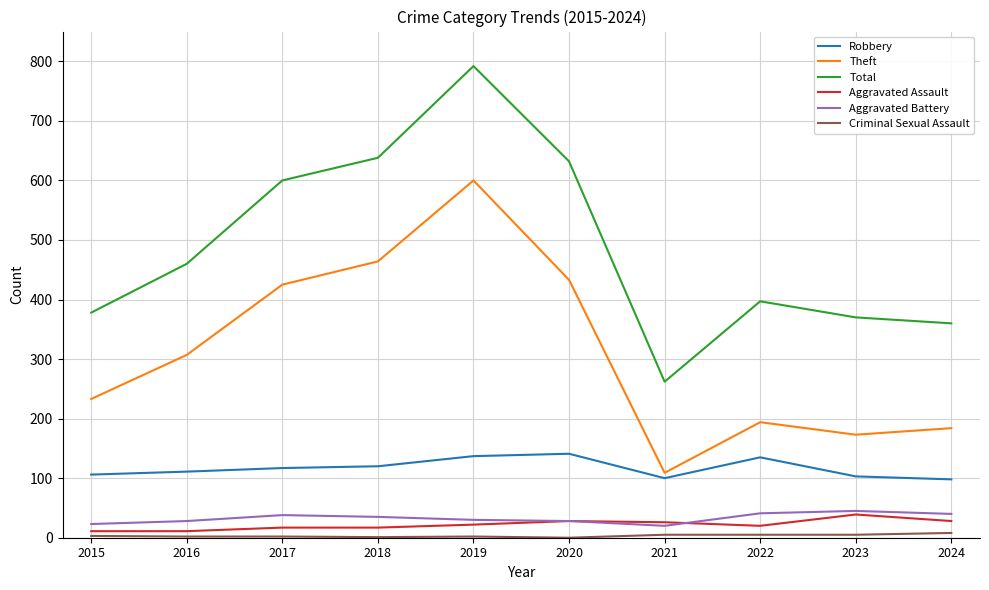

True or false: Aggravated Battery and Robbery cross at least once.

False